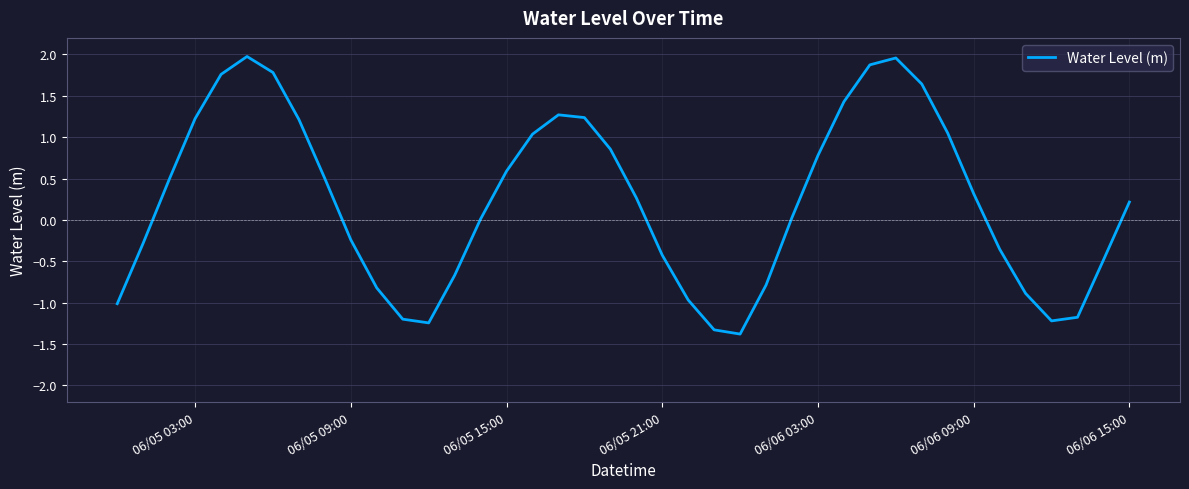

What is the average value?

0.2